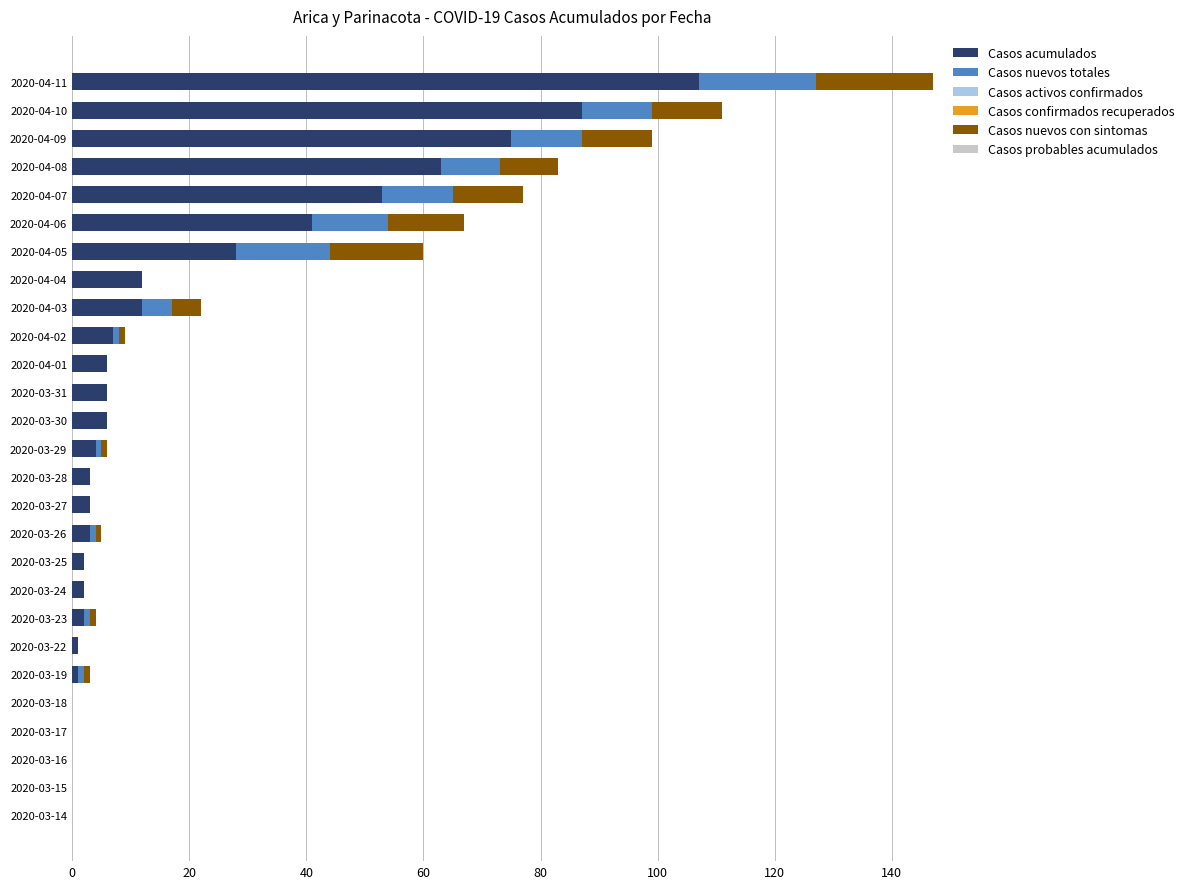

What is the sum of the Casos acumulados values at 2020-04-11 and 2020-03-30?

113